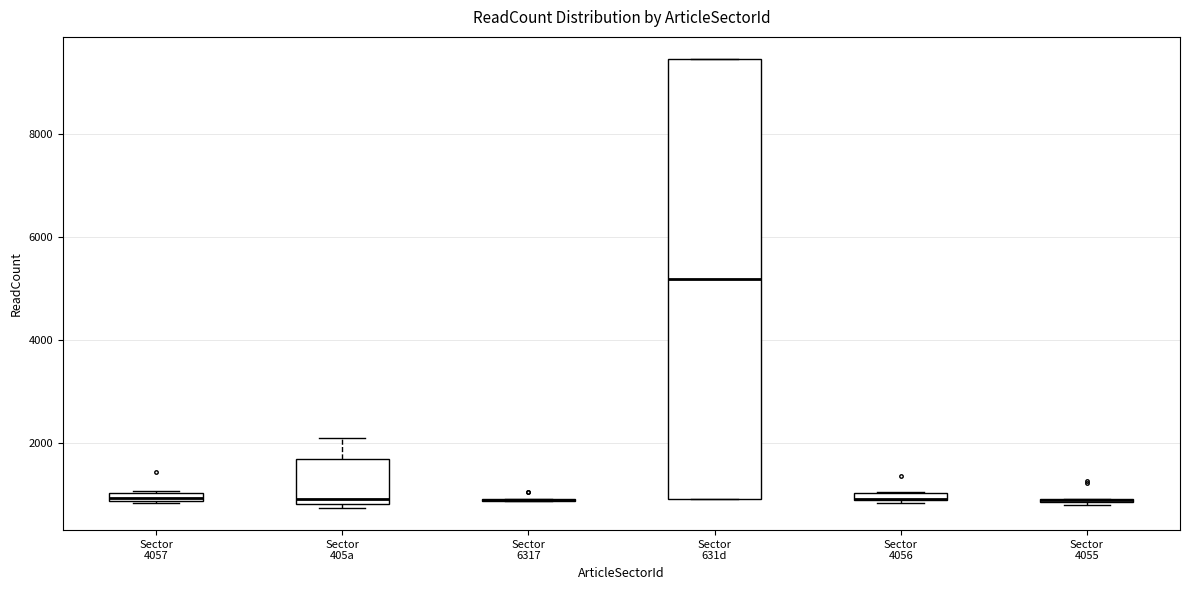

Which box is the tallest, from its lower edge to its upper edge?

Sector 631d